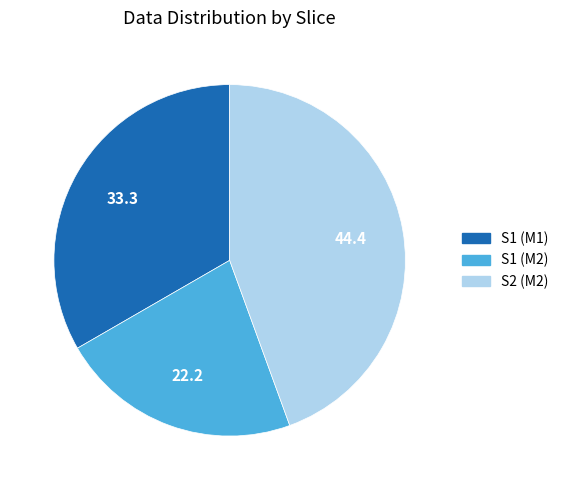

Which slice is the smallest?

S1 (M2)